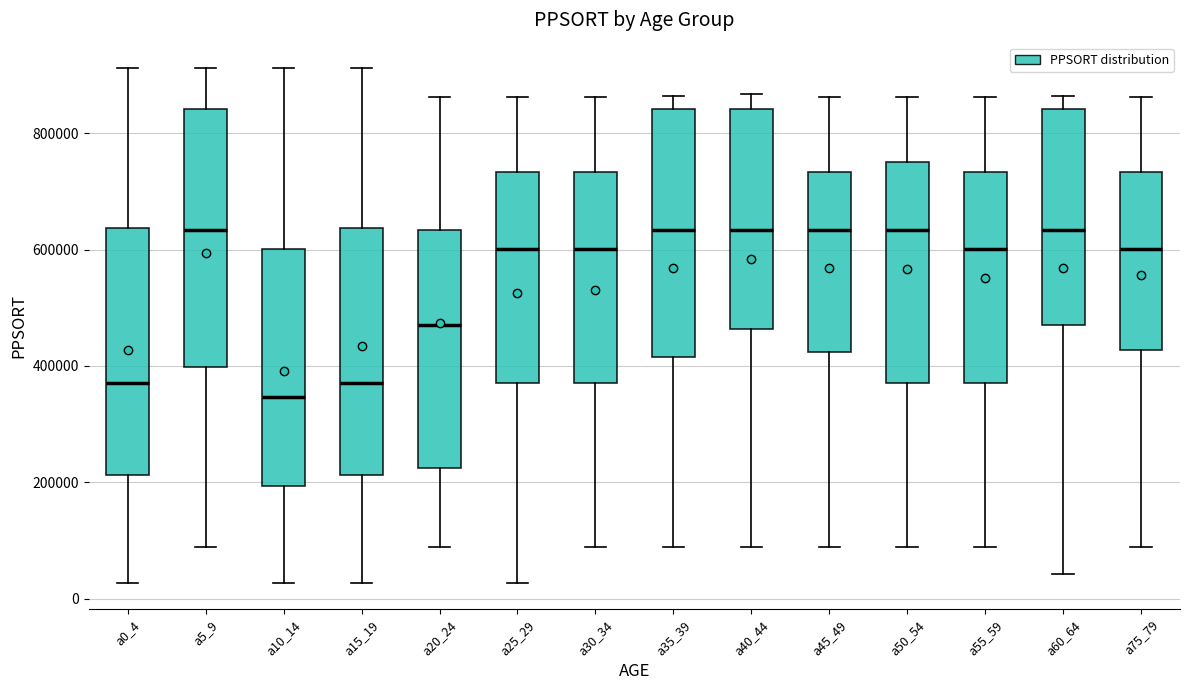

Which box has the lowest median line?

a10_14